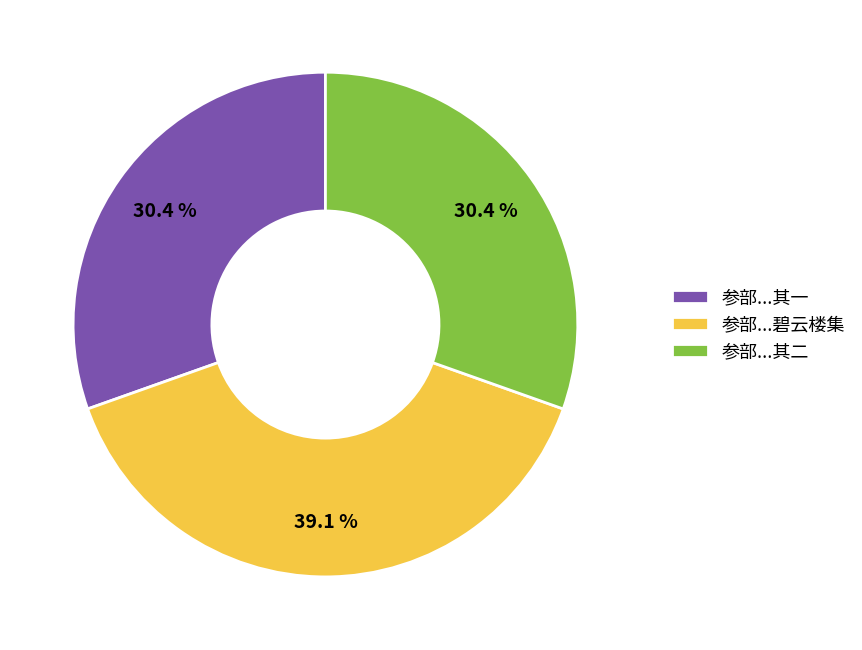

Approximately how many times larger is the value at 参部...碧云楼集 compared to 参部...其一?

1.3